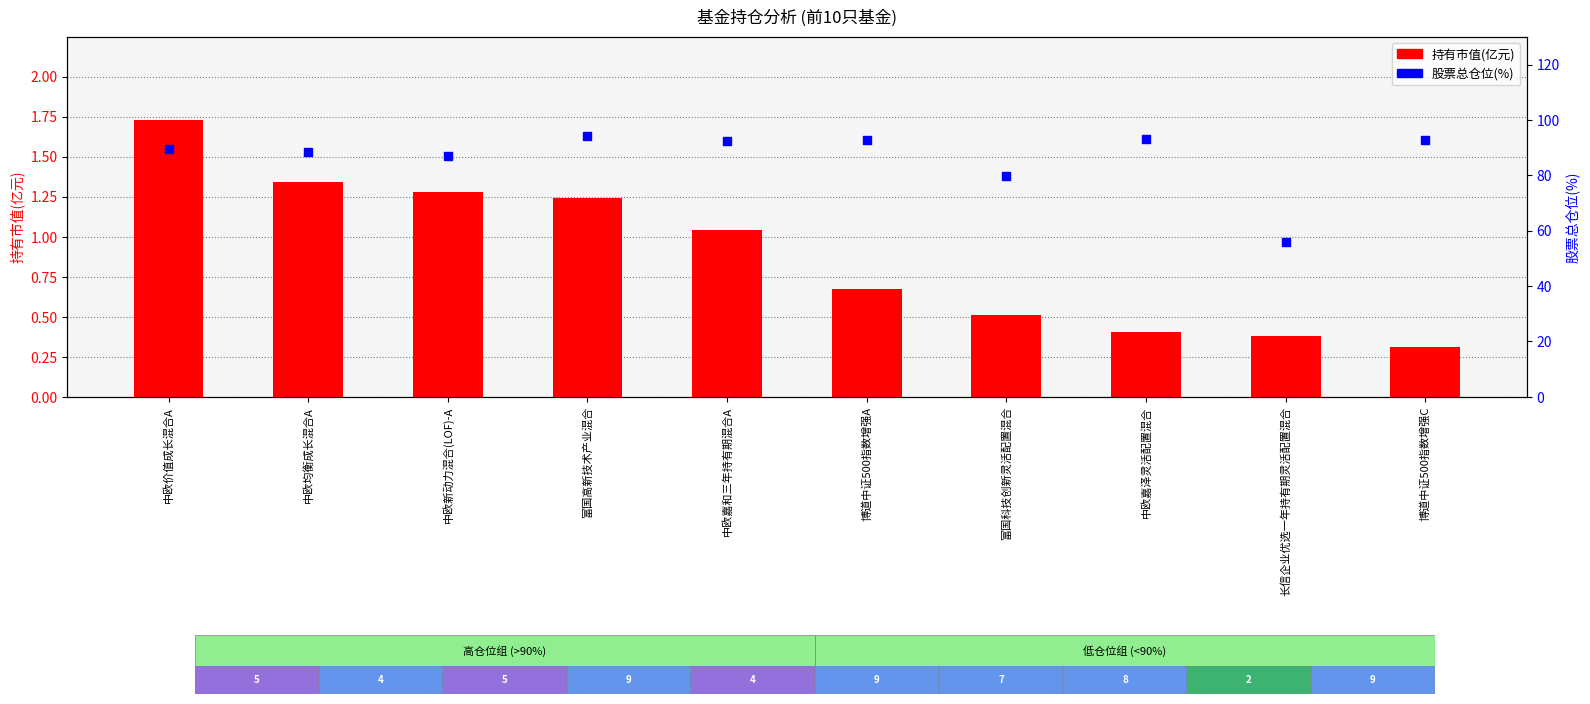

Which series contains the lowest Y value?

持有市值(亿元)